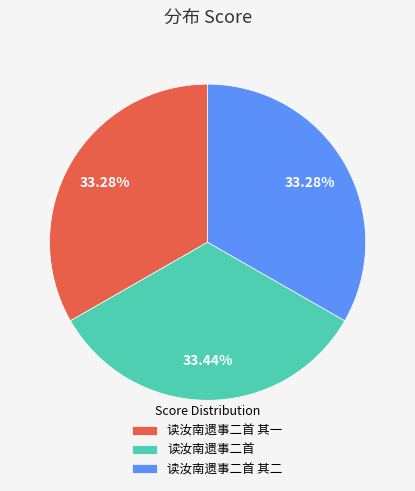

What percentage is NOT represented by 读汝南遗事二首 其二?

66.7%